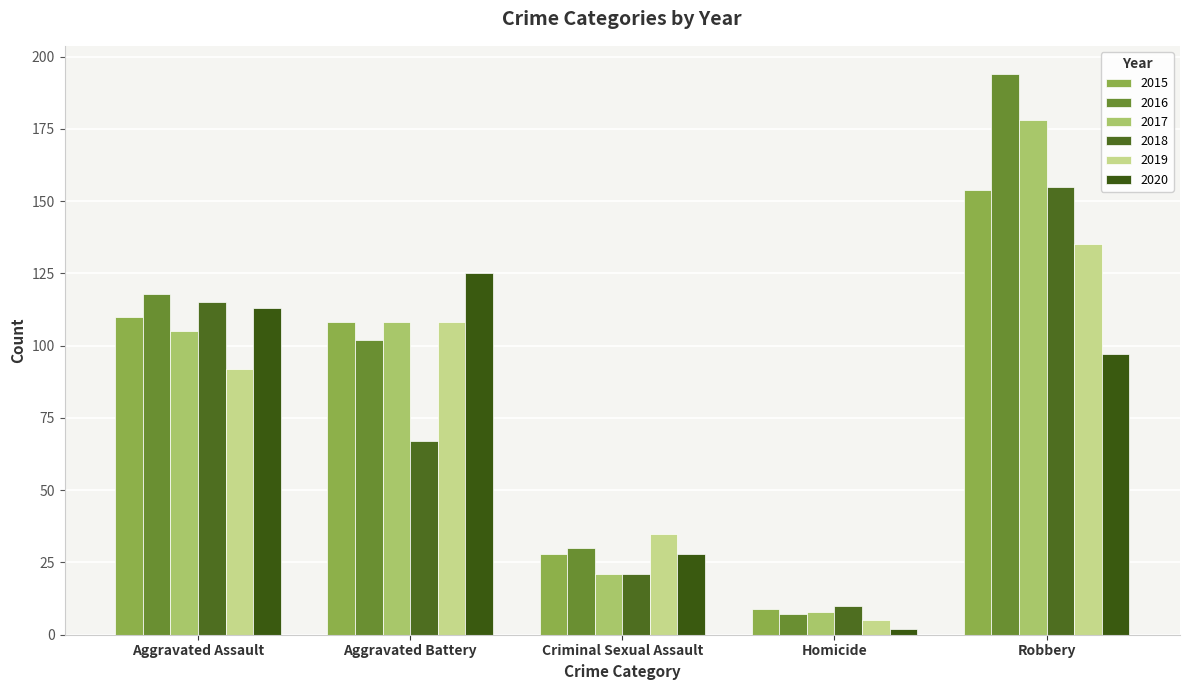

What is the total value across all series at Aggravated Assault?

653